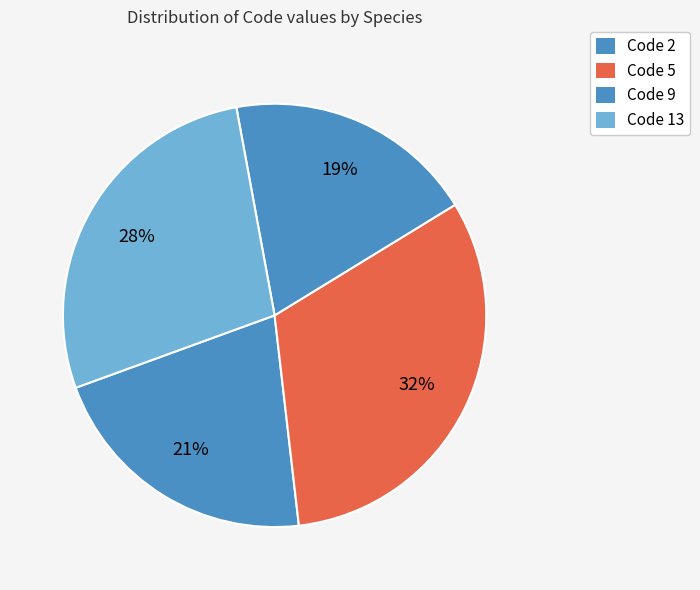

How many segments does this pie chart have?

4